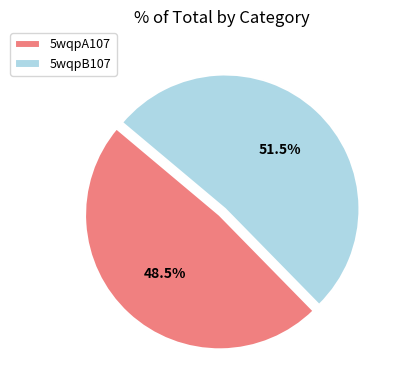

Rank the categories by value from highest to lowest.

5wqpB107, 5wqpA107